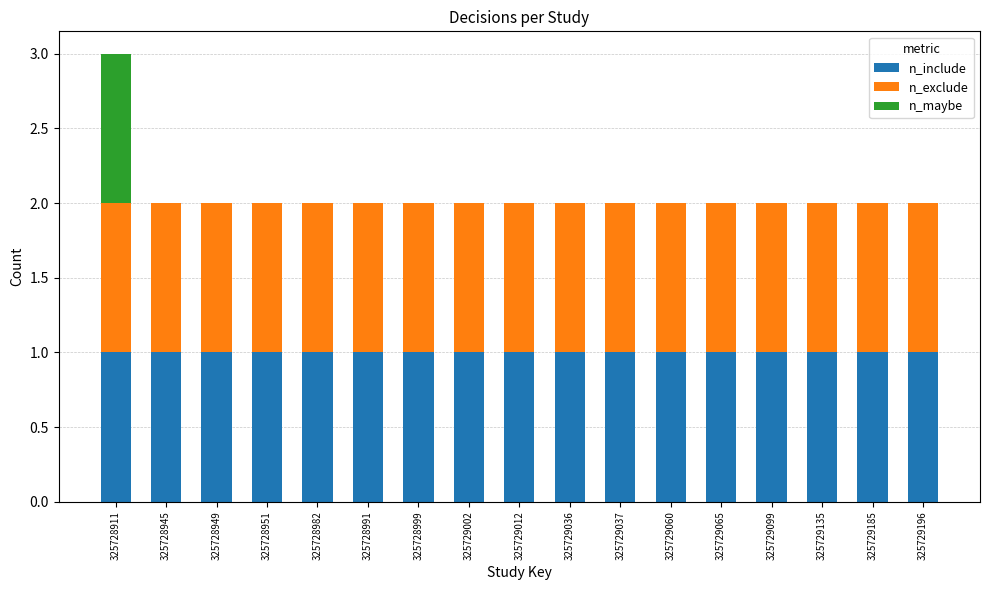

Is it true that n_include equals 0 at 325729037?

False